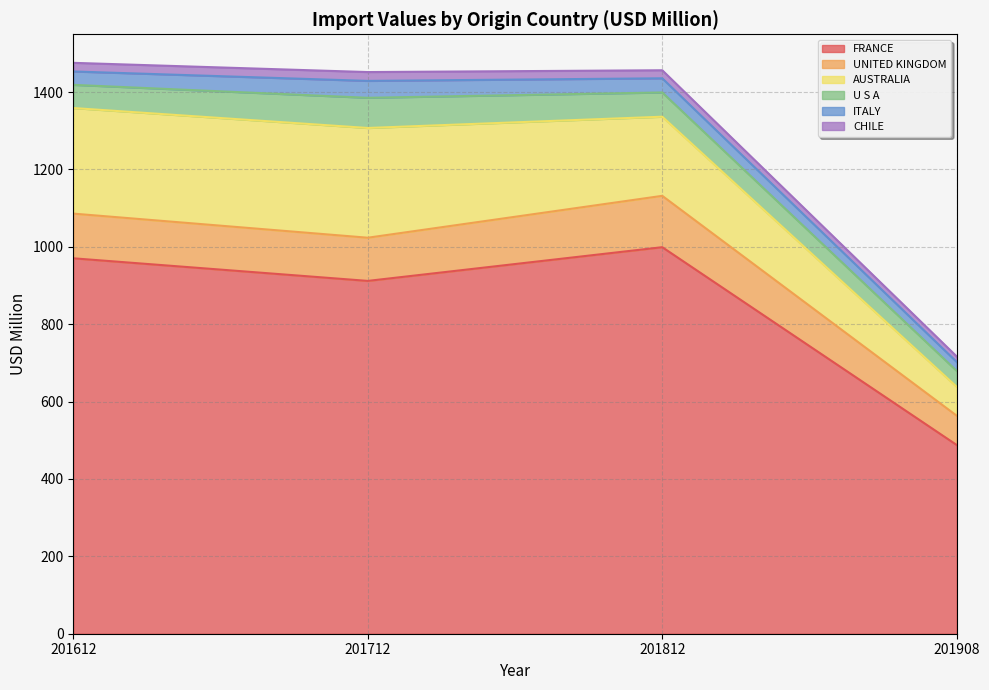

The UNITED KINGDOM series shows 193.4 at 201612. True or false?

False